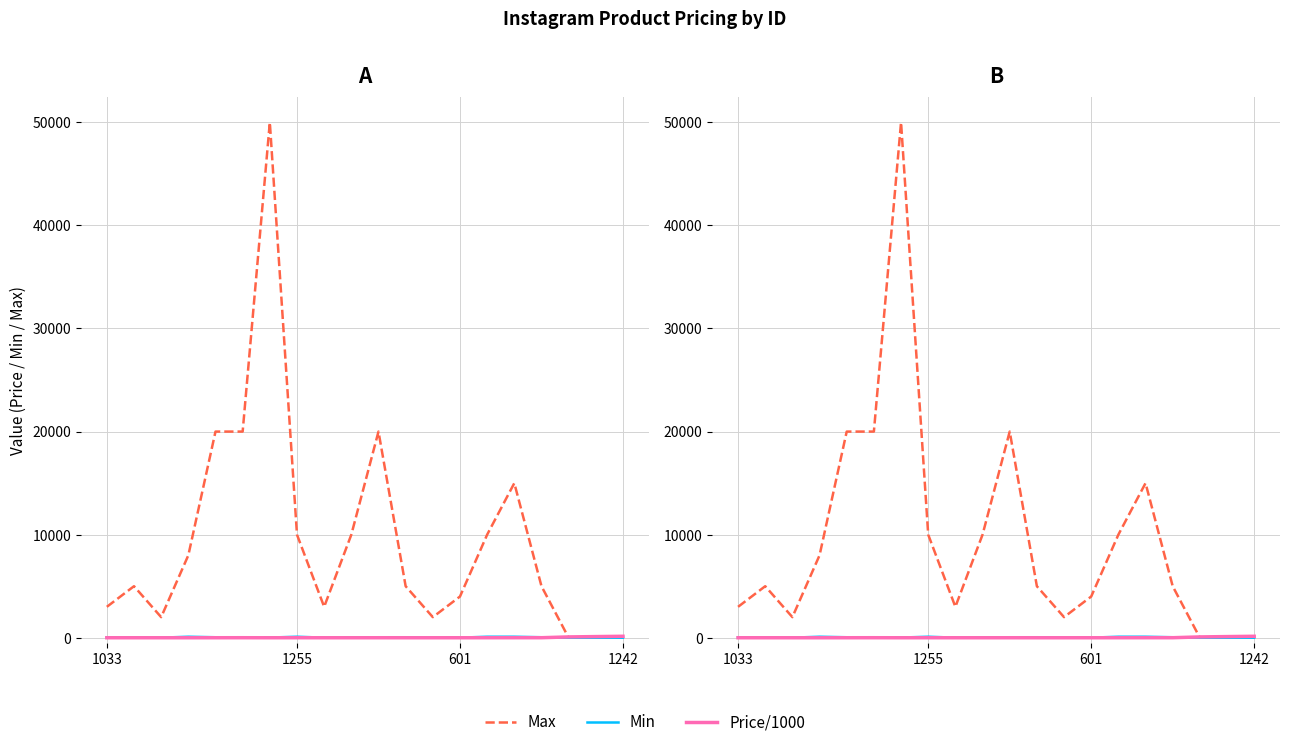

What is the average value of the Min series?

40.1